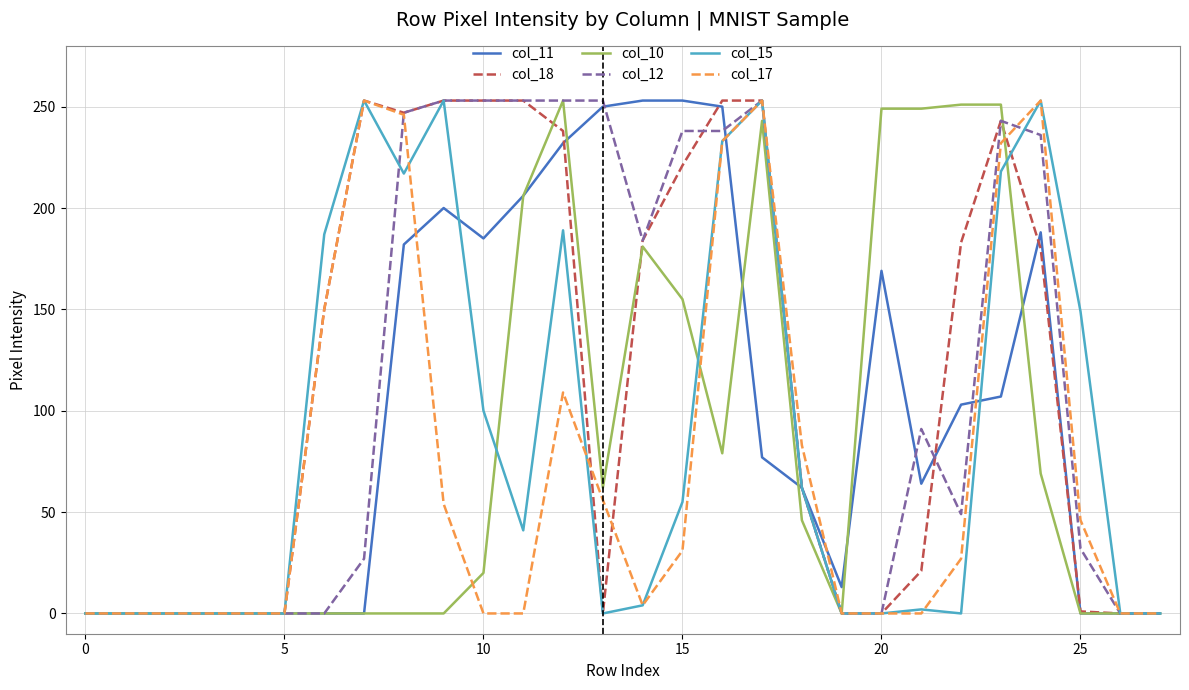

What is the maximum value shown in the chart?

253